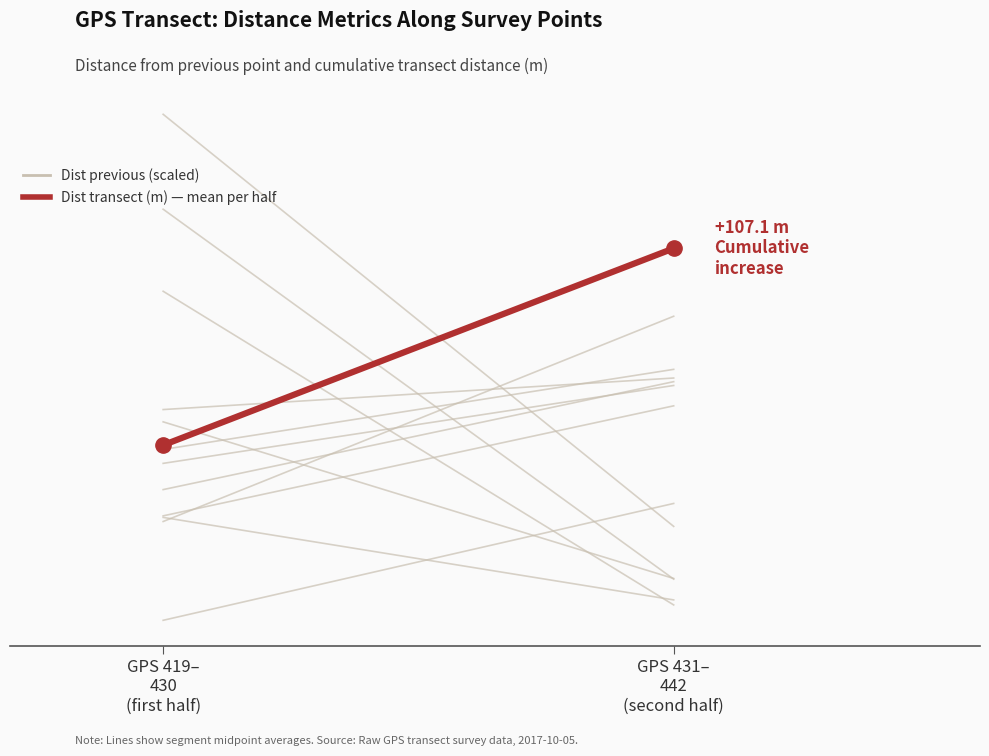

Which series has the largest total across all categories?

Dist  transect (m)